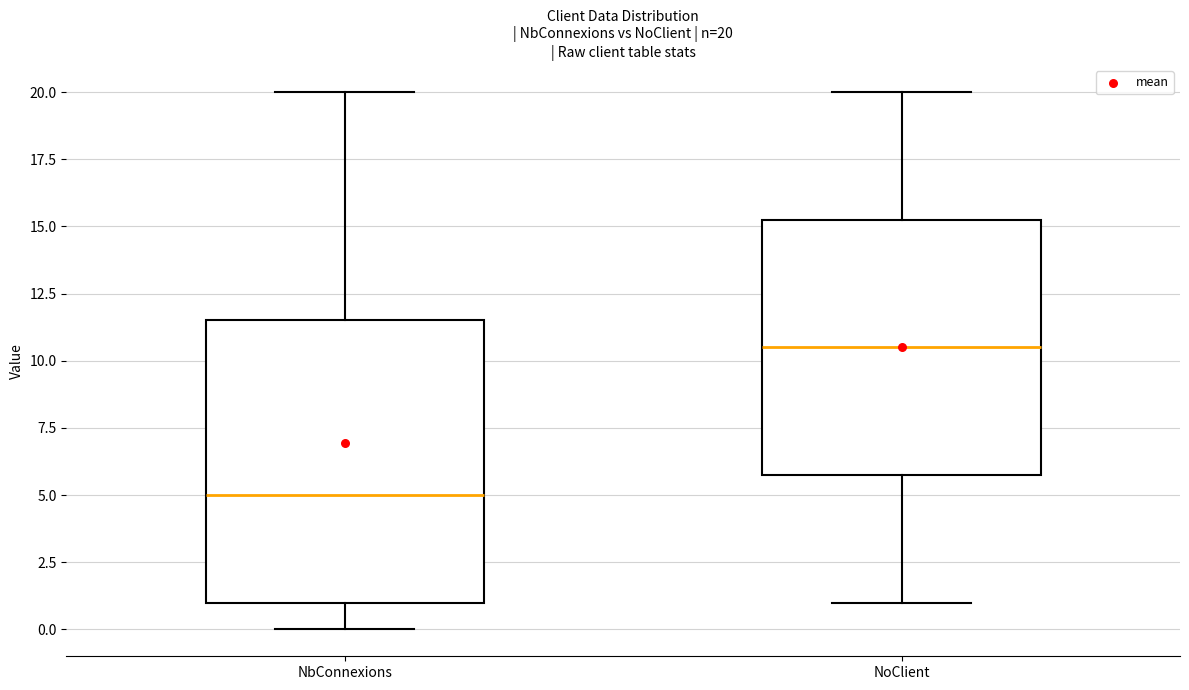

Which box is the tallest, from its lower edge to its upper edge?

NbConnexions